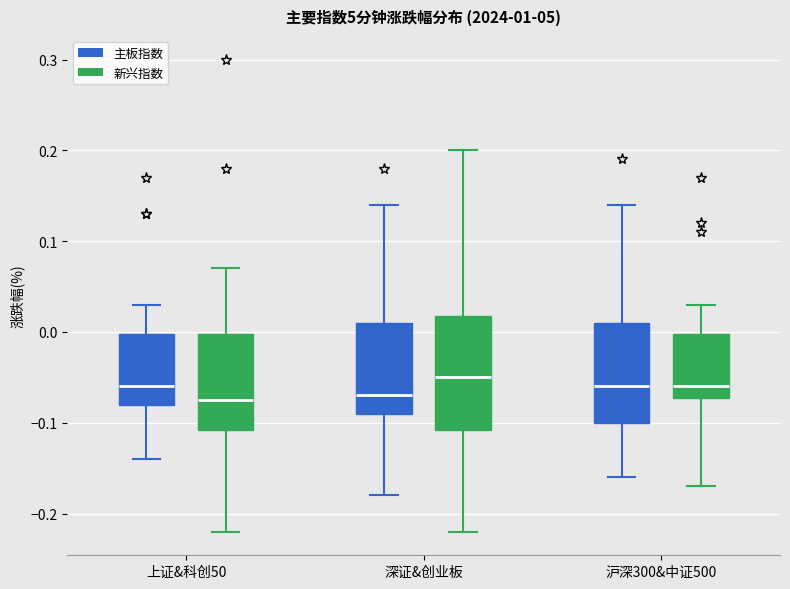

Comparing the boxes themselves (not the whiskers), which one is the tallest?

深证&创业板 (新兴指数)